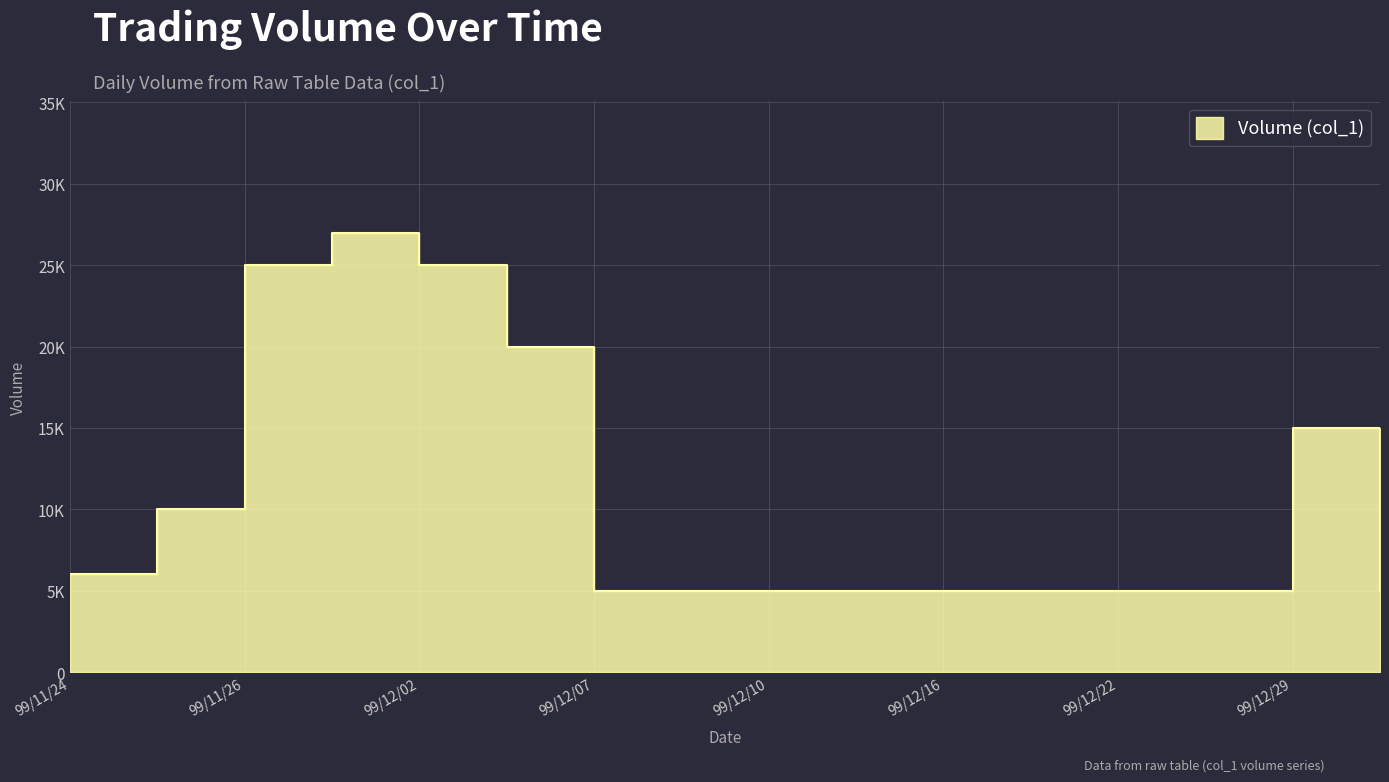

Which category has the highest value across all series?

99/11/30